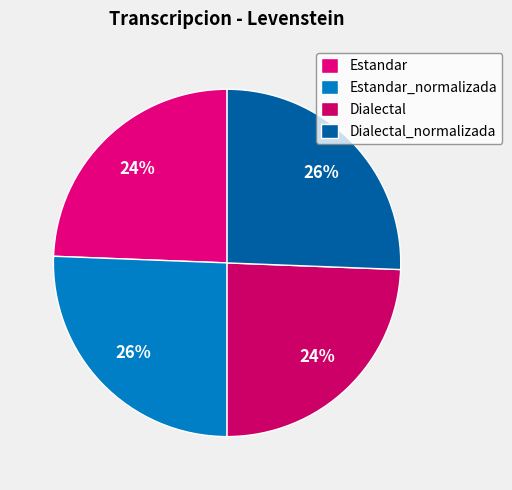

What percentage is the Dialectal_normalizada slice, to the nearest percent?

26%